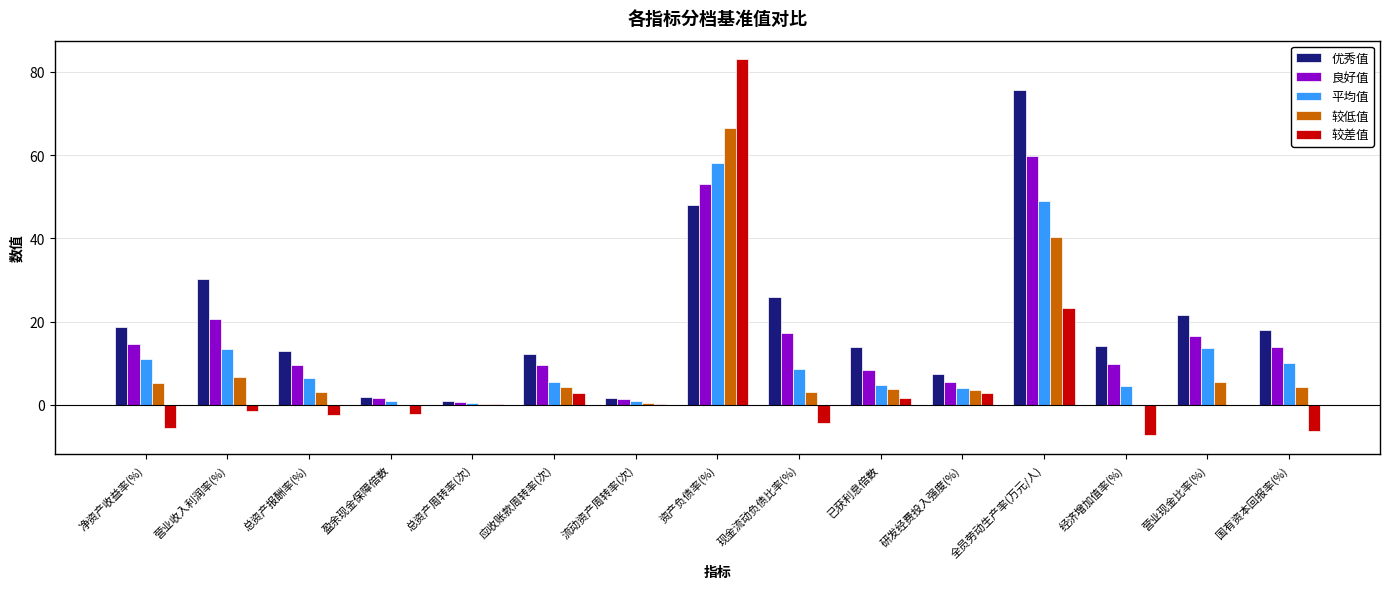

What is the spread (max minus min) of values at 净资产收益率(%)?

24.2